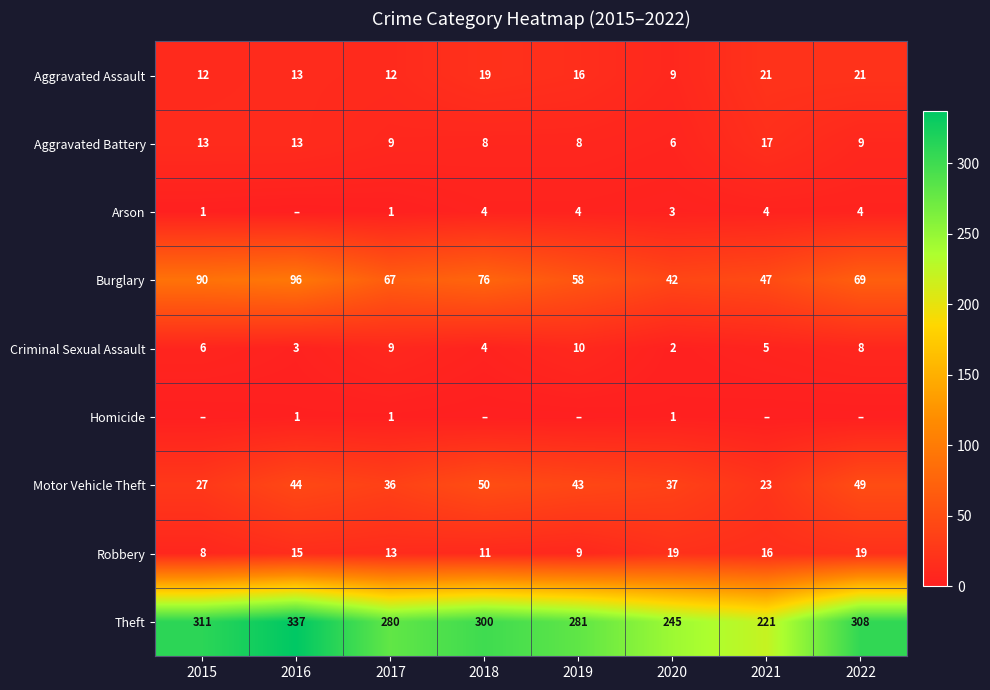

What is the difference between the Robbery values at 2020 and 2017?

6